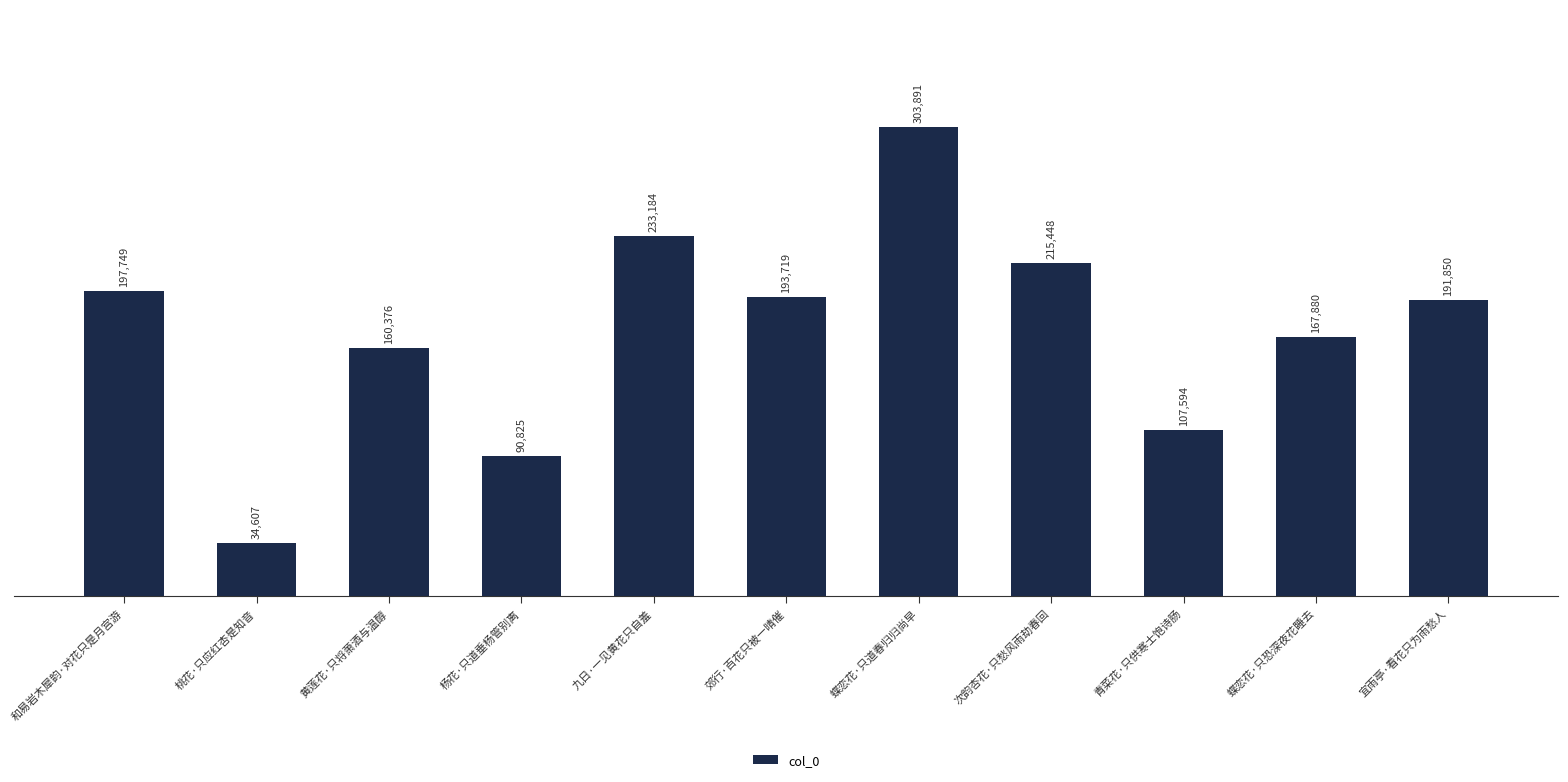

What is the ratio of the value at 青菜花·只供寒士饱诗肠 to the value at 九日·一见黄花只自羞?

0.5